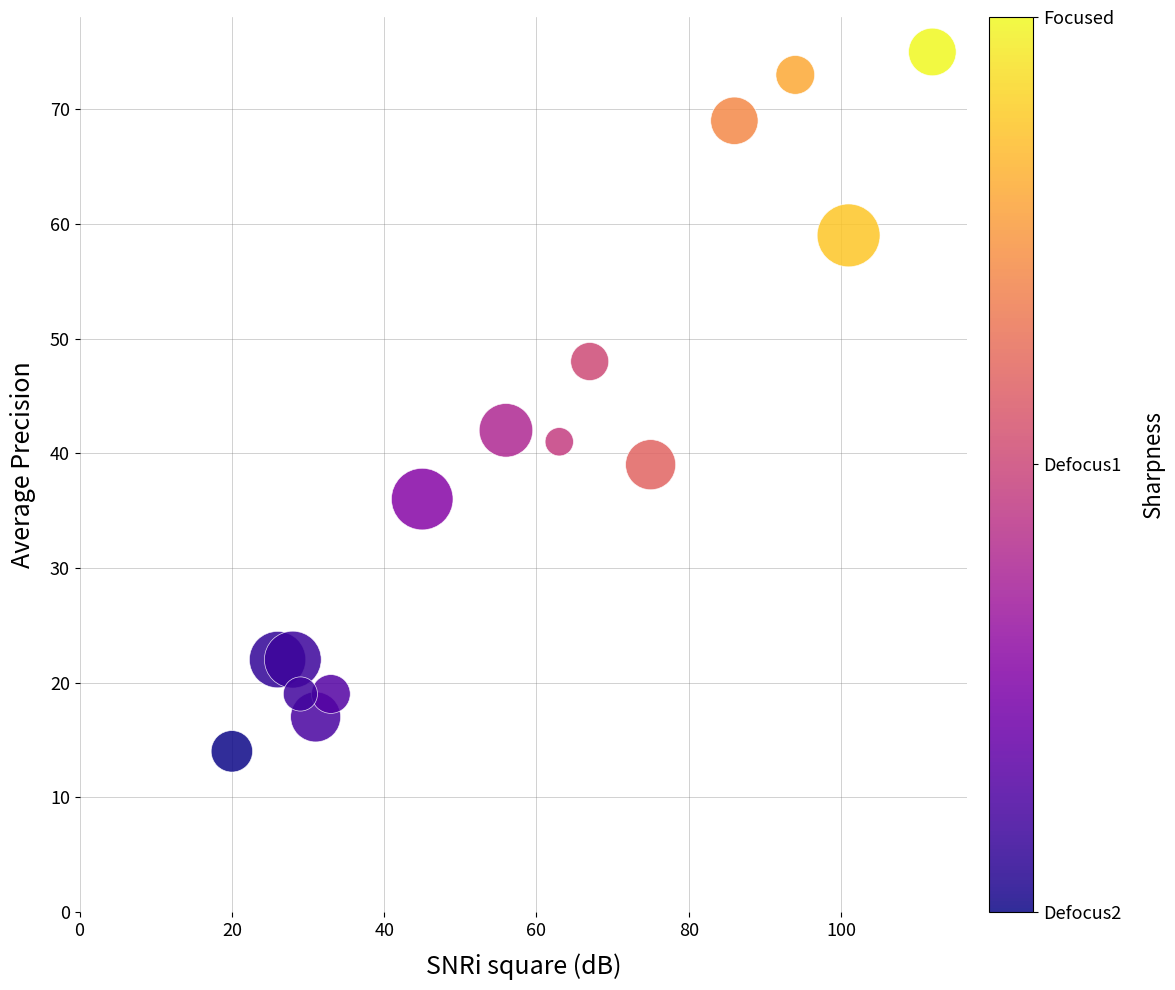

What Y value in the scatter plot is closest to 44?

42